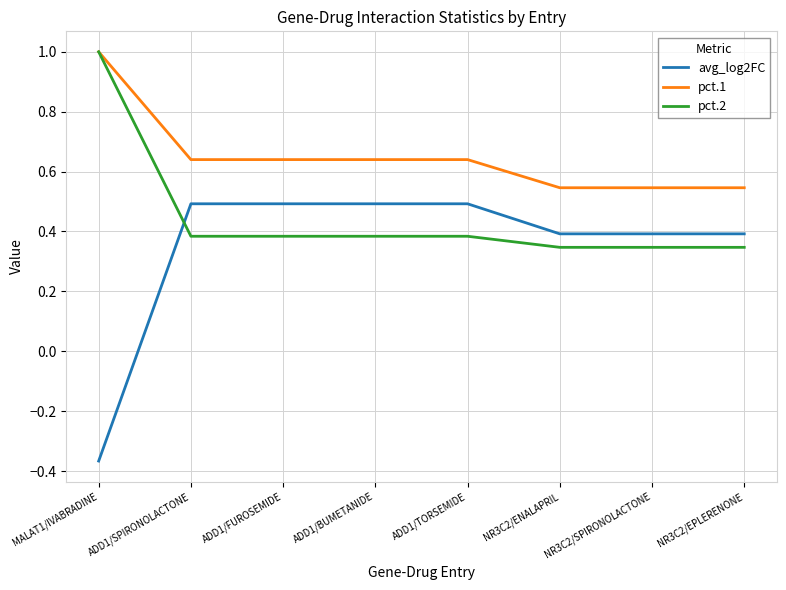

Rank the series at ADD1/TORSEMIDE from highest to lowest value.

pct.1, avg_log2FC, pct.2